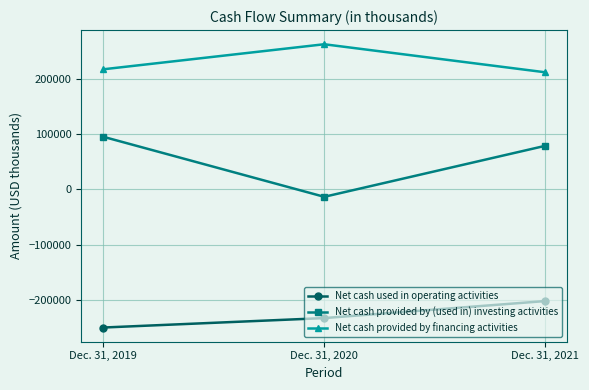

Which category has the lowest value in the Net cash provided by financing activities series?

Dec. 31, 2021